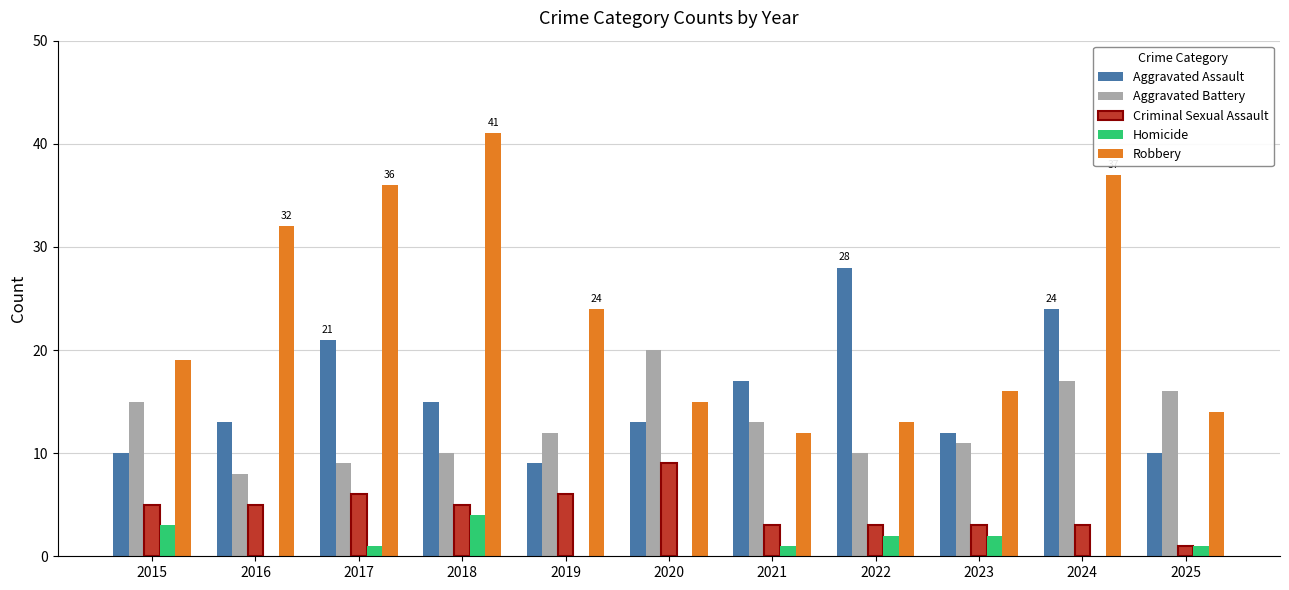

Reading left to right, what are all the values shown in this chart?

Aggravated Assault: 10	13	21	15	9	13	17	28	12	24	10
Aggravated Battery: 15	8	9	10	12	20	13	10	11	17	16
Criminal Sexual Assault: 5	5	6	5	6	9	3	3	3	3	1
Homicide: 3	0	1	4	0	0	1	2	2	0	1
Robbery: 19	32	36	41	24	15	12	13	16	37	14